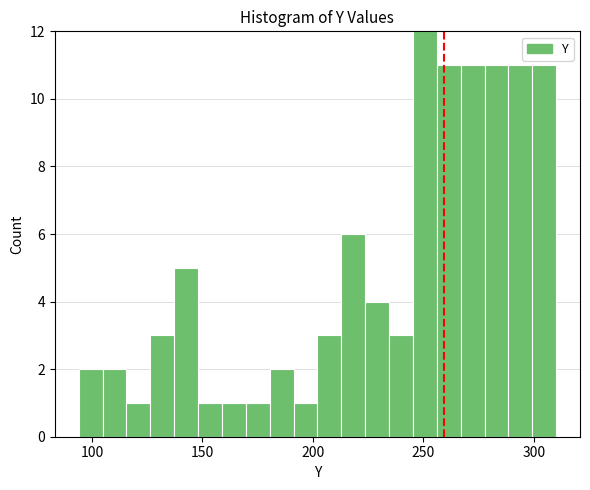

Around what value on the x-axis is the tallest bar? Give the approximate position of its centre, as read against the axis.

250